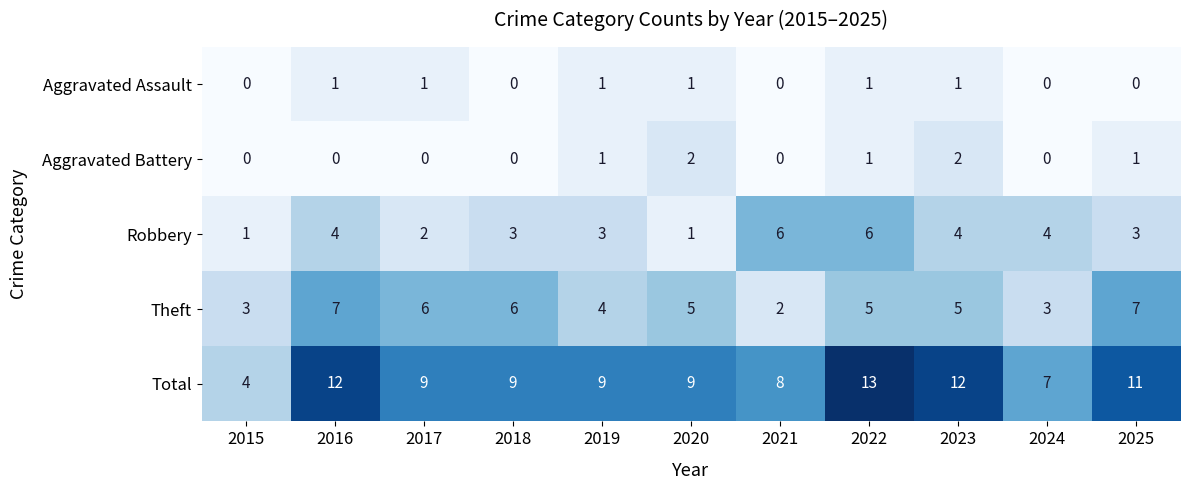

The Total series shows 12 at 2016. True or false?

True